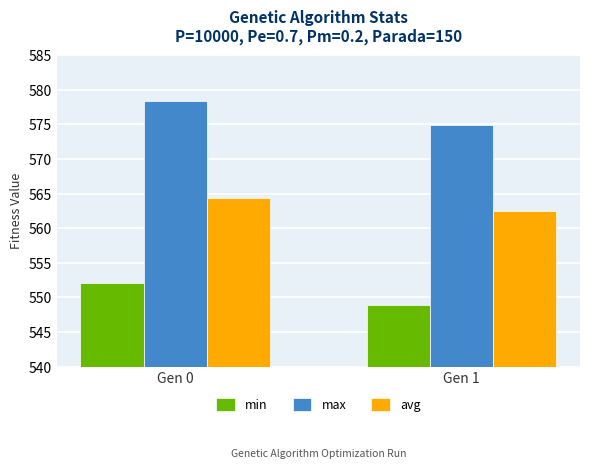

What is the spread (max minus min) of values at Gen 1?

25.9